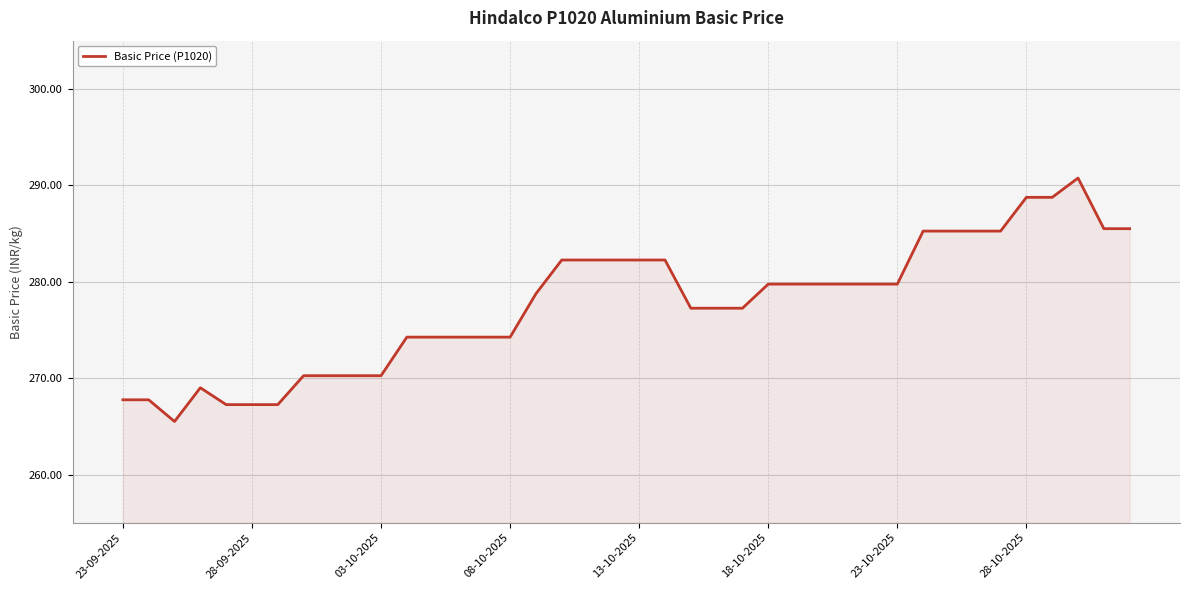

How many lines are shown in the chart?

1